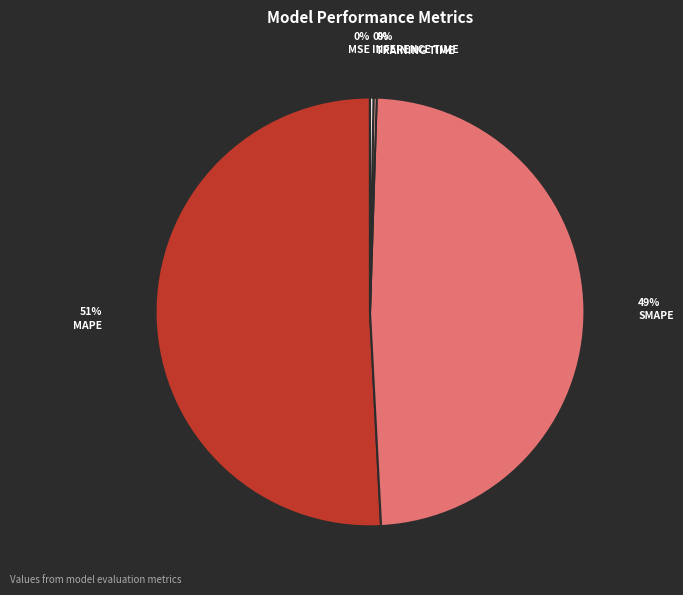

Is there a majority slice in this chart?

Yes